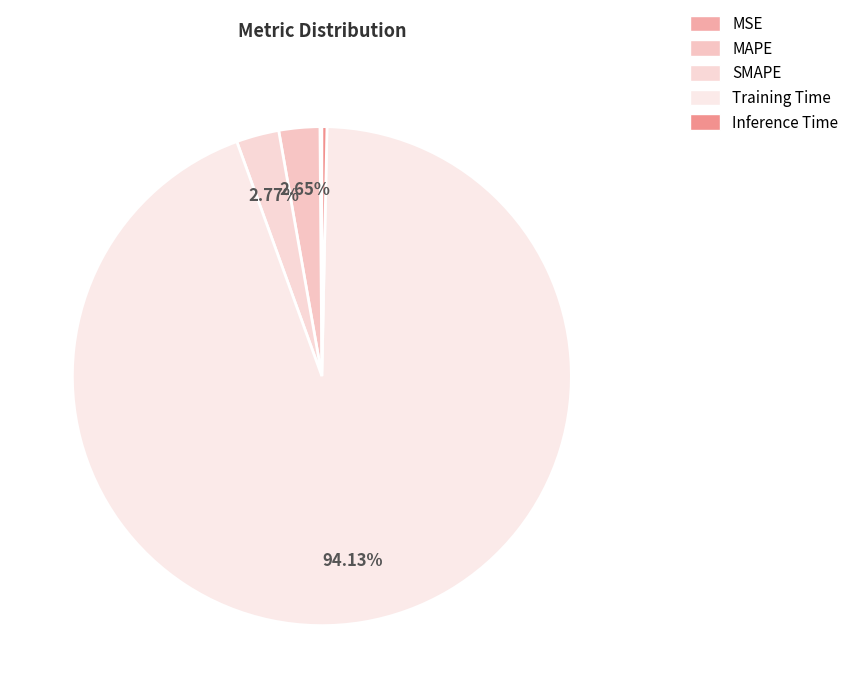

Rank the categories by value from lowest to highest.

MSE, Inference Time, MAPE, SMAPE, Training Time